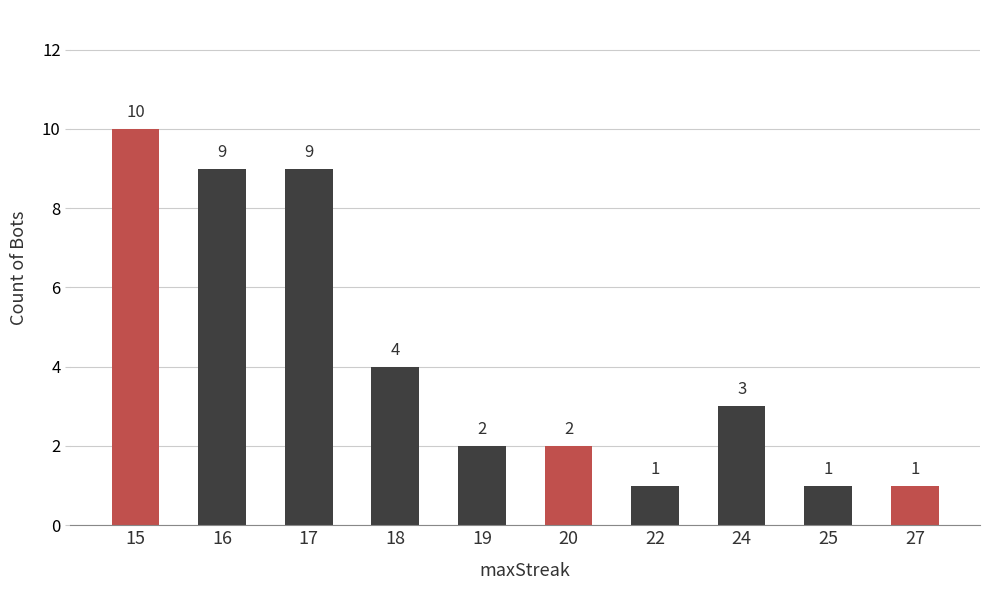

What is the average value?

4